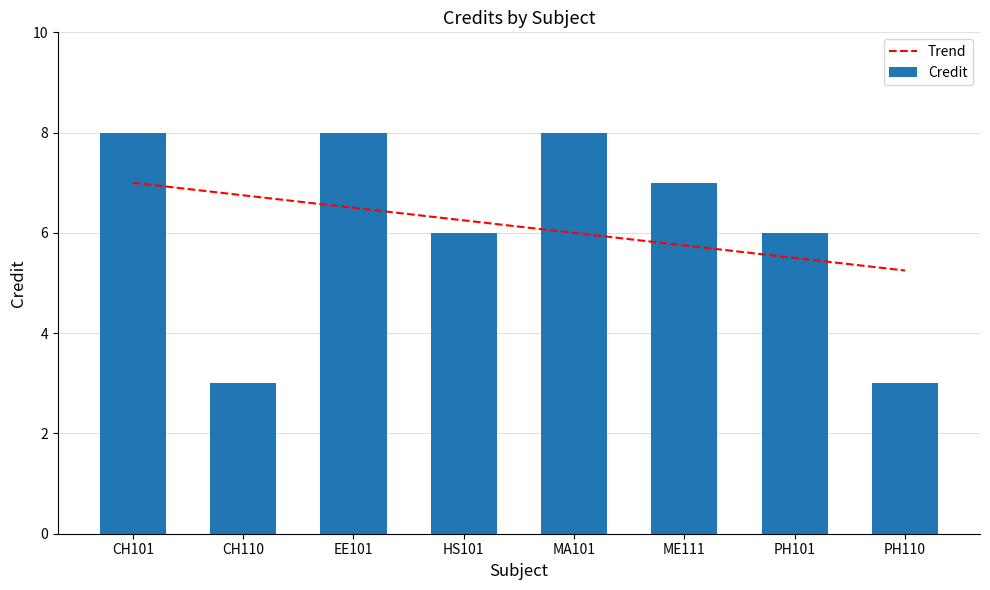

What is the label of the 4th bar from the right?

MA101